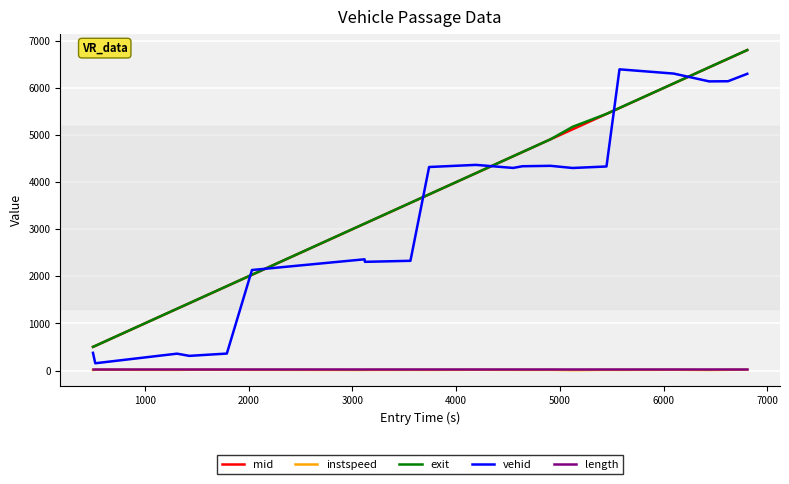

True or false: length and mid intersect in this chart.

False